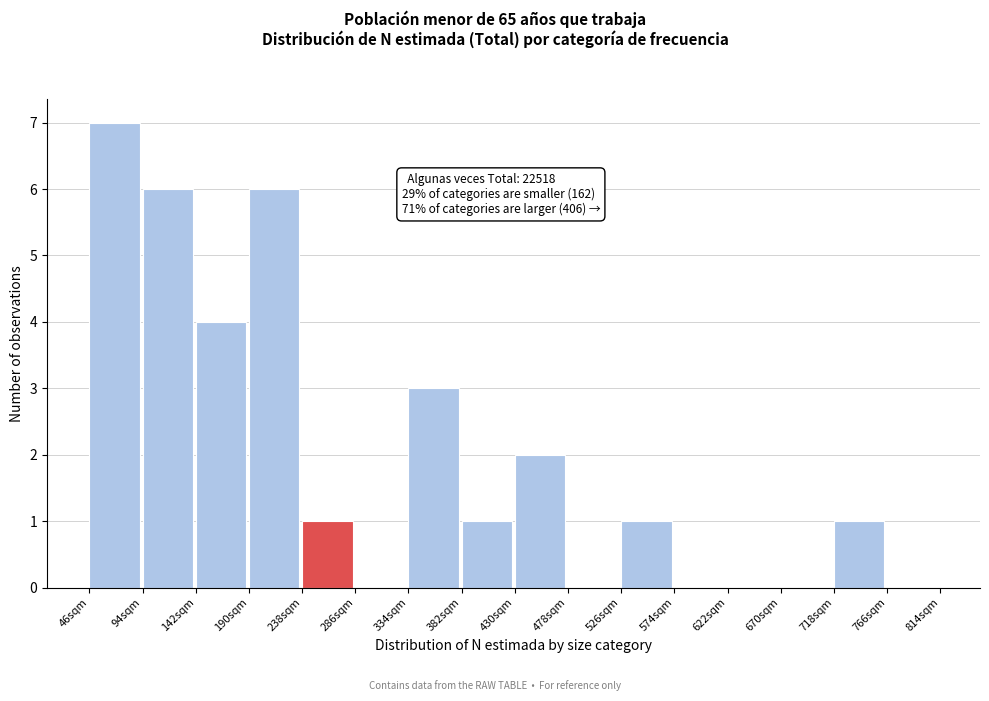

Reading left to right, extract all data points from this chart.

46sqm=7	94sqm=6	142sqm=4	190sqm=6	238sqm=1	286sqm=0	334sqm=3	382sqm=1	430sqm=2	478sqm=0	526sqm=1	574sqm=0	622sqm=0	670sqm=0	718sqm=1	766sqm=0